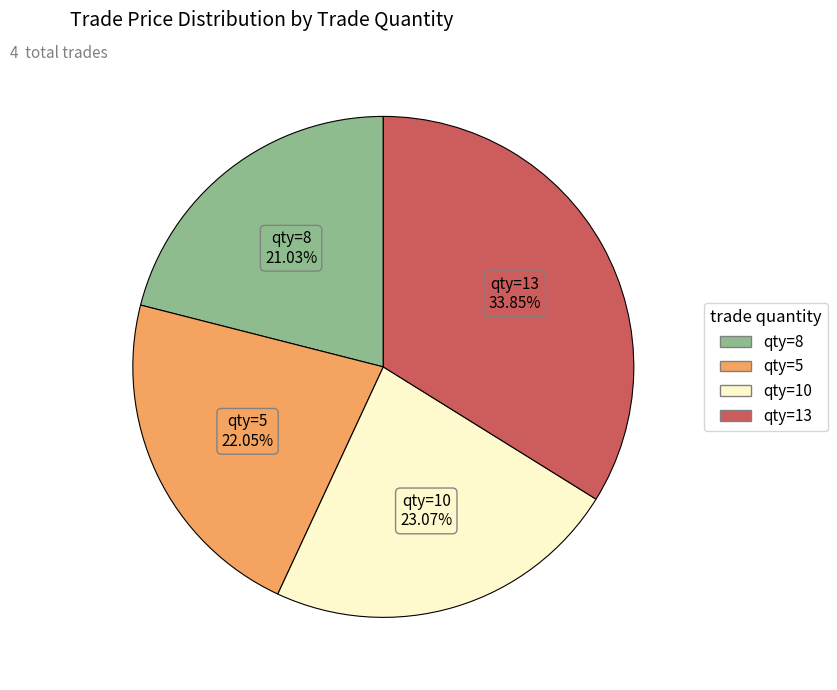

Is there any slice that represents more than half of the pie?

No